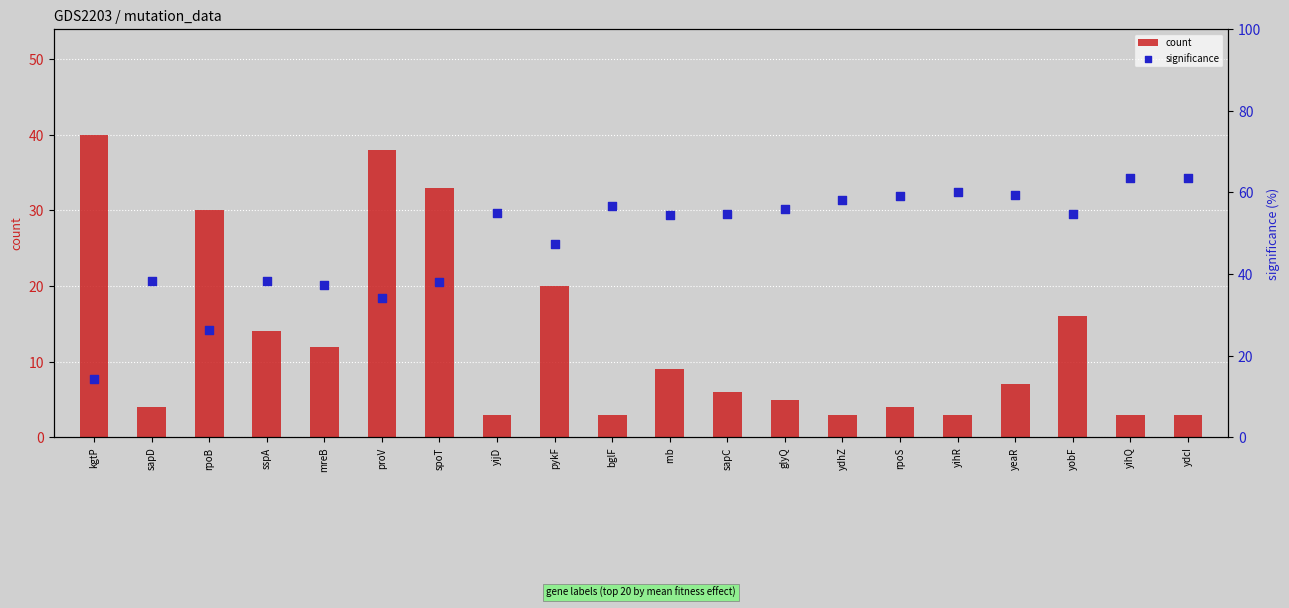

Is the value of count at proV greater than the value of significance at proV?

Yes